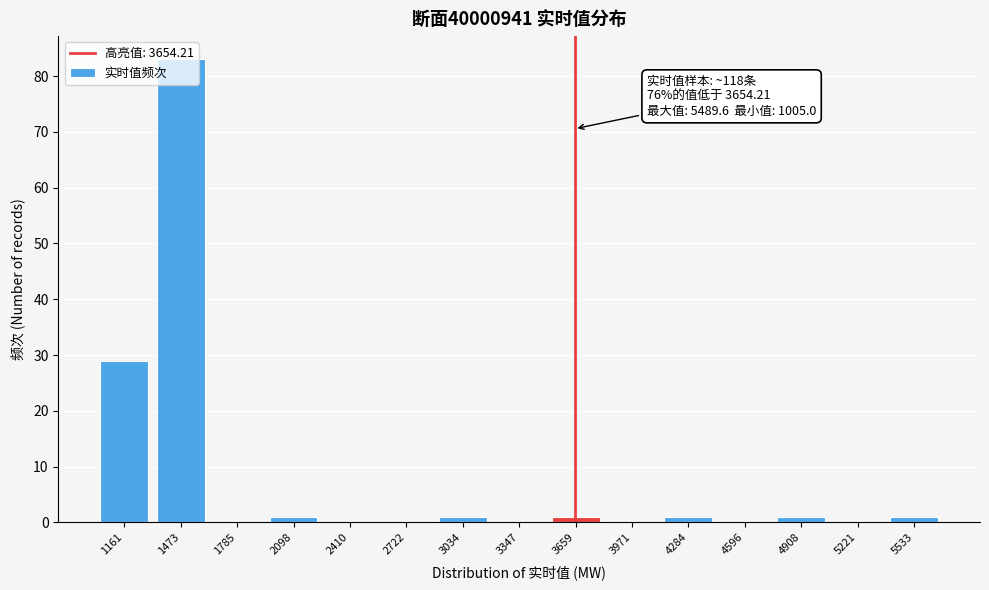

Over which range of the x-axis is the bar tallest?

1300 to 1650